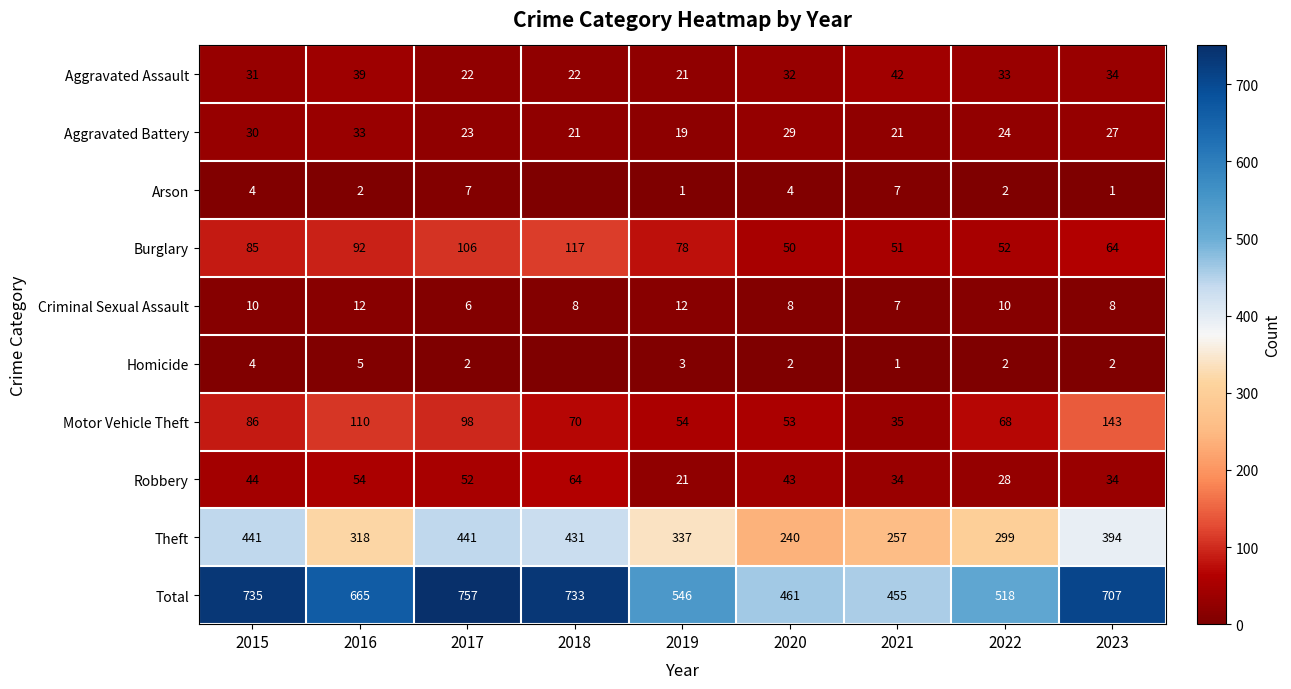

What is the difference between the second highest and second lowest values in the Robbery series?

26